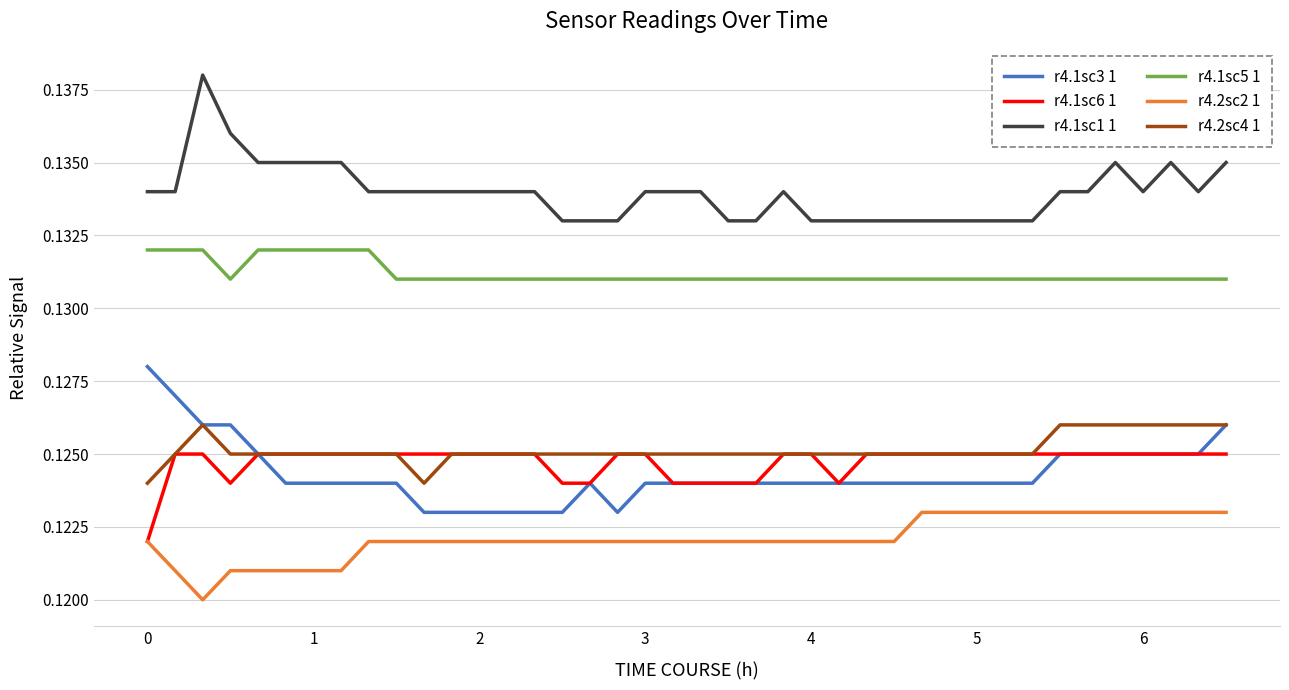

True or false: r4.1sc3 1 and r4.1sc1 1 intersect in this chart.

False